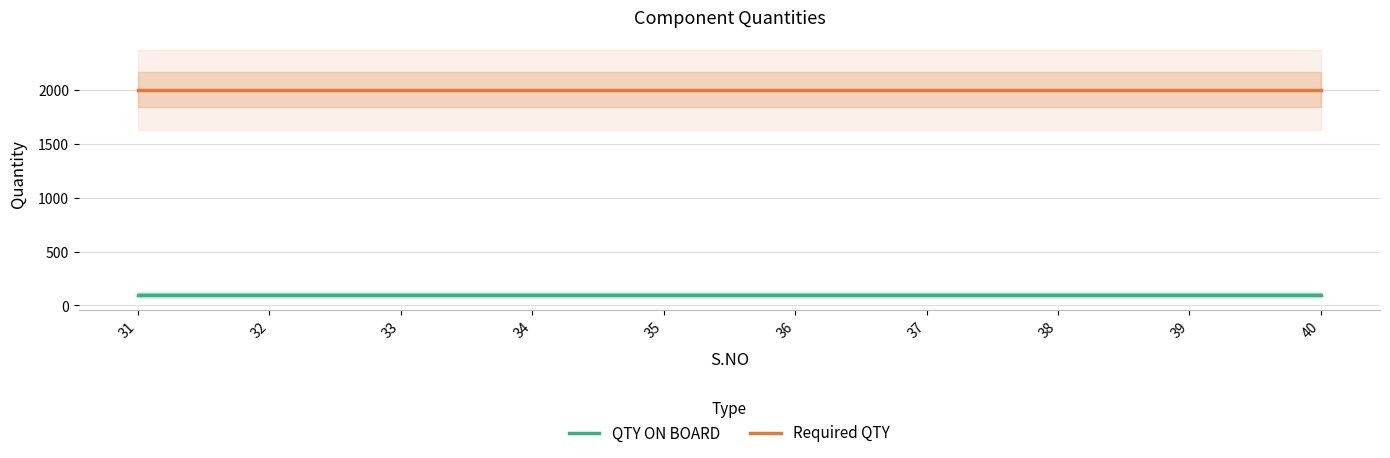

Rank the categories by QTY ON BOARD value from lowest to highest.

31, 32, 33, 34, 35, 36, 37, 38, 39, 40